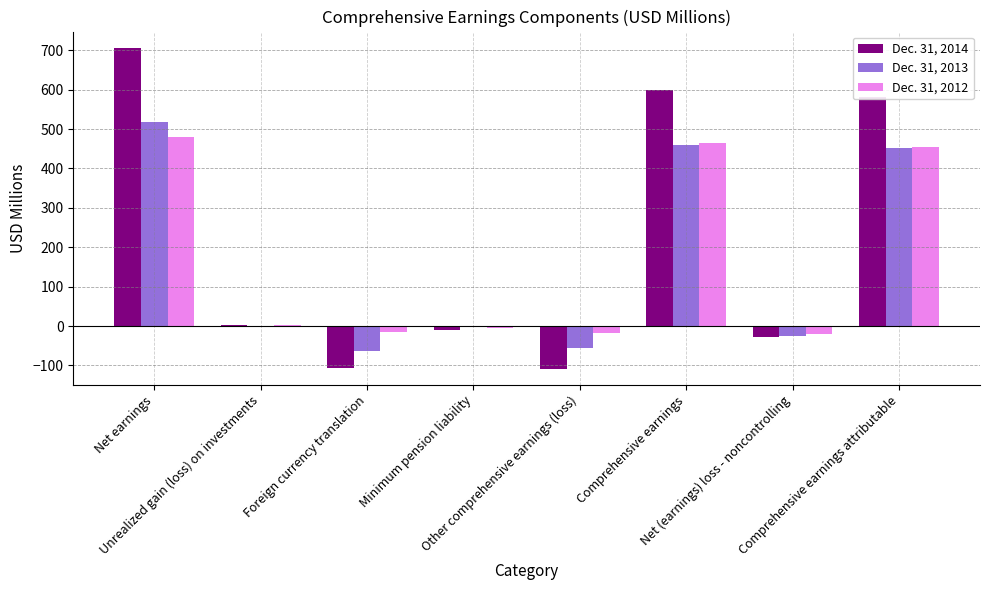

Where does the Dec. 31, 2012 series first go above 1?

Net earnings